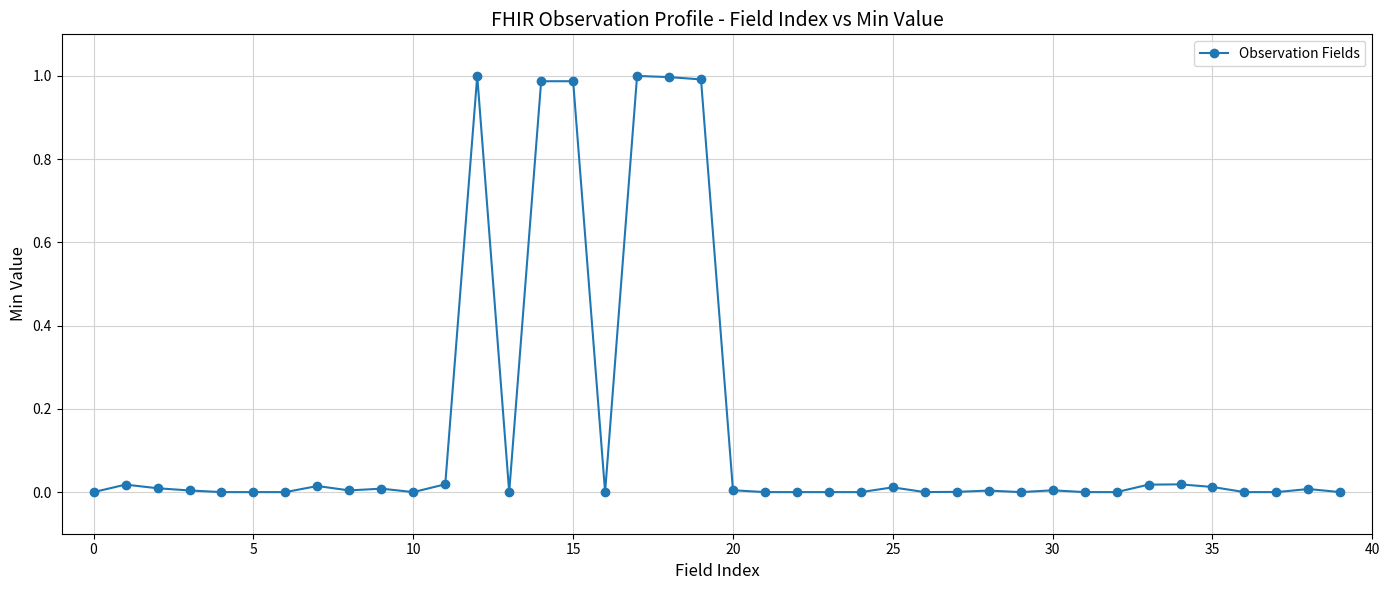

What is the sum of all values?

6.1